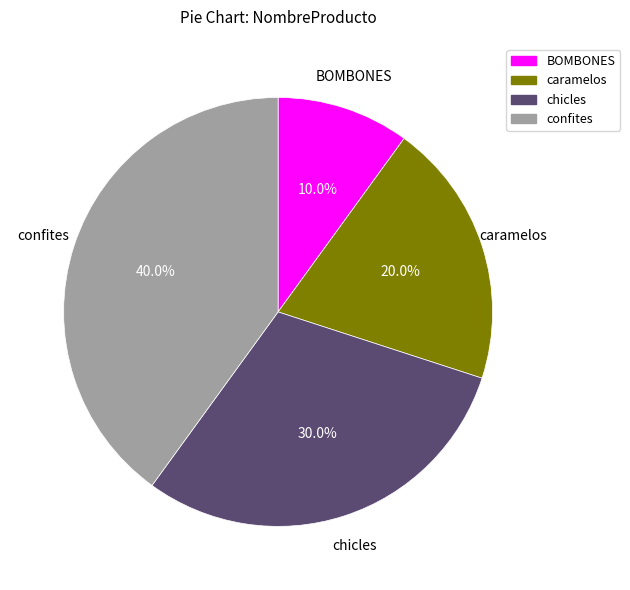

How many slices are in this pie chart?

4